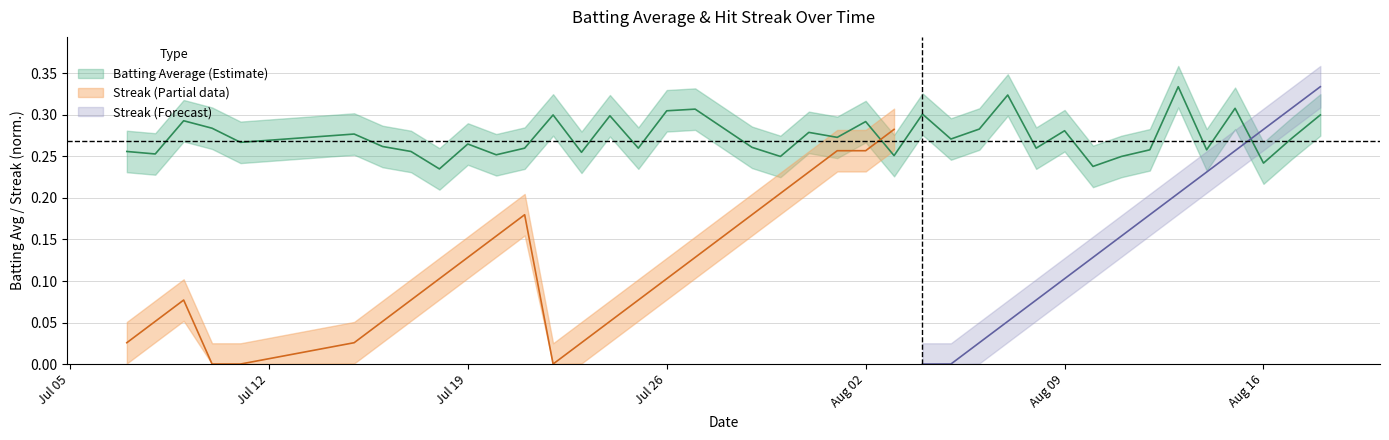

What is the difference between the maximum and minimum values?

0.1